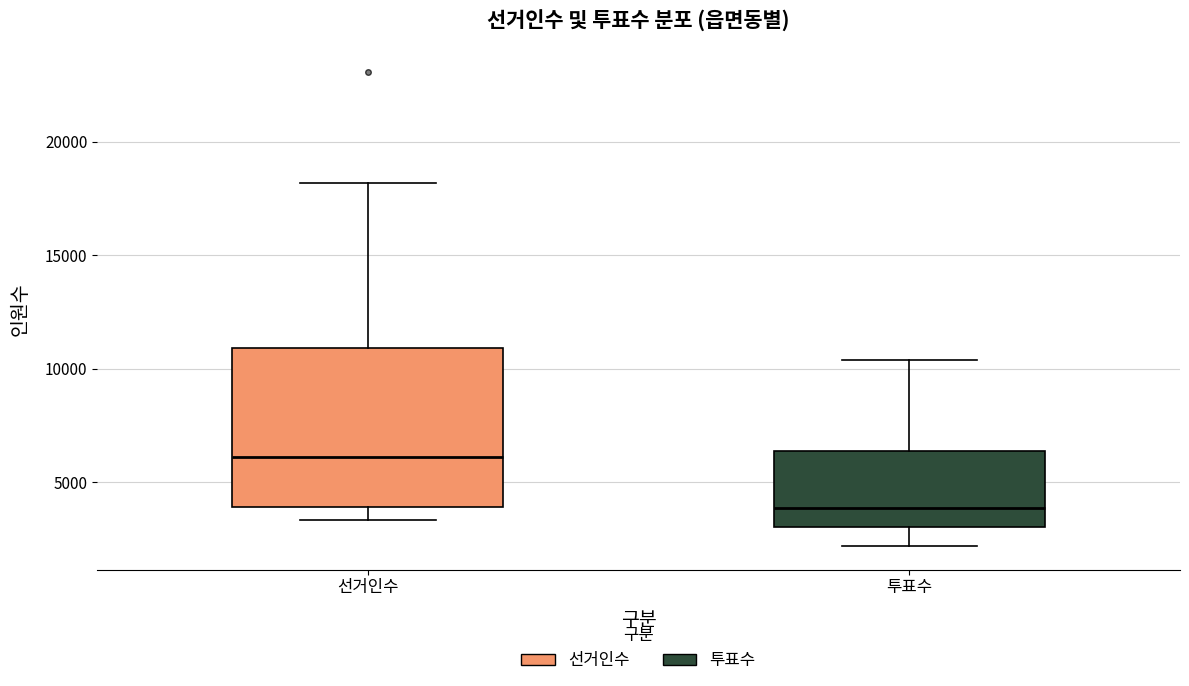

Reading left to right, transcribe this box plot: for each box, give where its median line is, the range the box spans, and where its two whiskers end, as read against the y-axis. The values are not printed on the chart, so give them approximately, as read against the axis.

선거인수: median 6000, box 4000 to 11000, whiskers 3500 to 18000
투표수: median 4000, box 3000 to 6500, whiskers 2000 to 10500